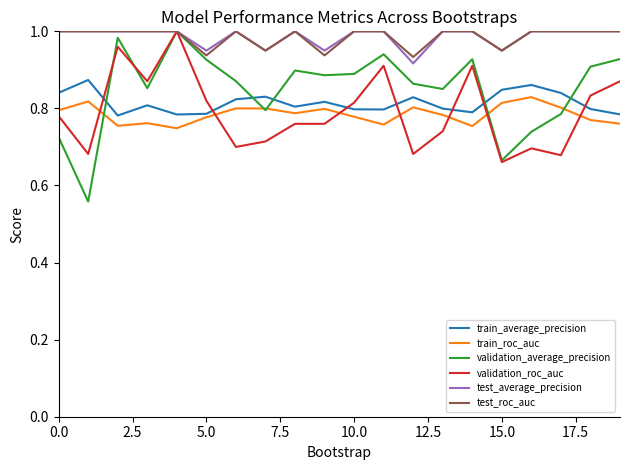

Which series has the largest range (max minus min)?

validation_average_precision